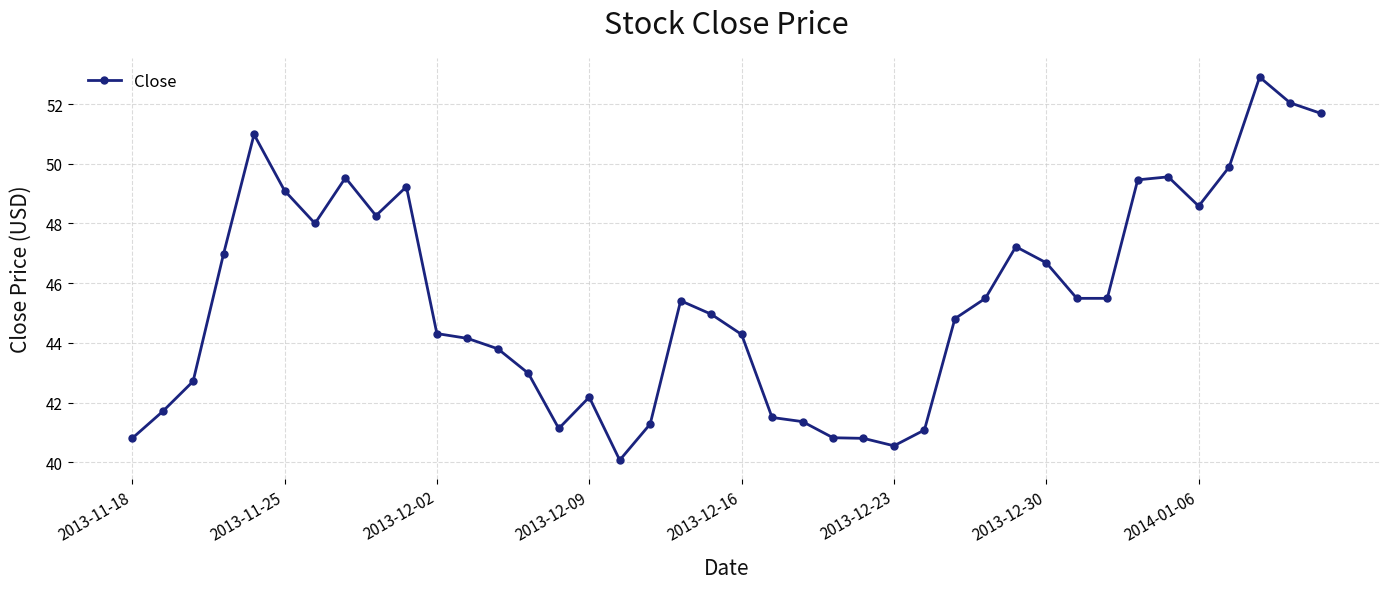

What is the value of the 9th point from the left?

48.3